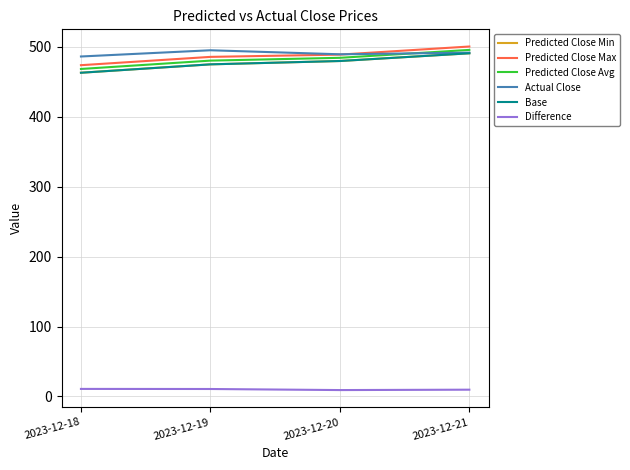

Is this an area chart (filled region under the line)?

No